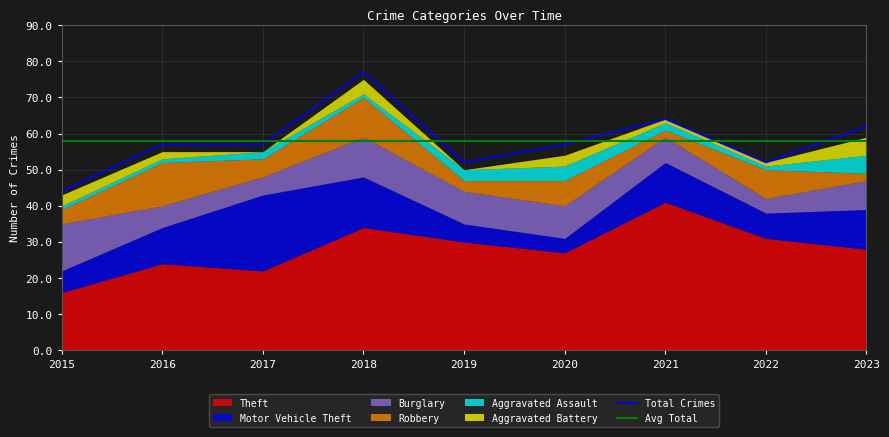

At 2022, list the series in order from smallest to largest.

Aggravated Assault, Aggravated Battery, Burglary, Motor Vehicle Theft, Robbery, Theft